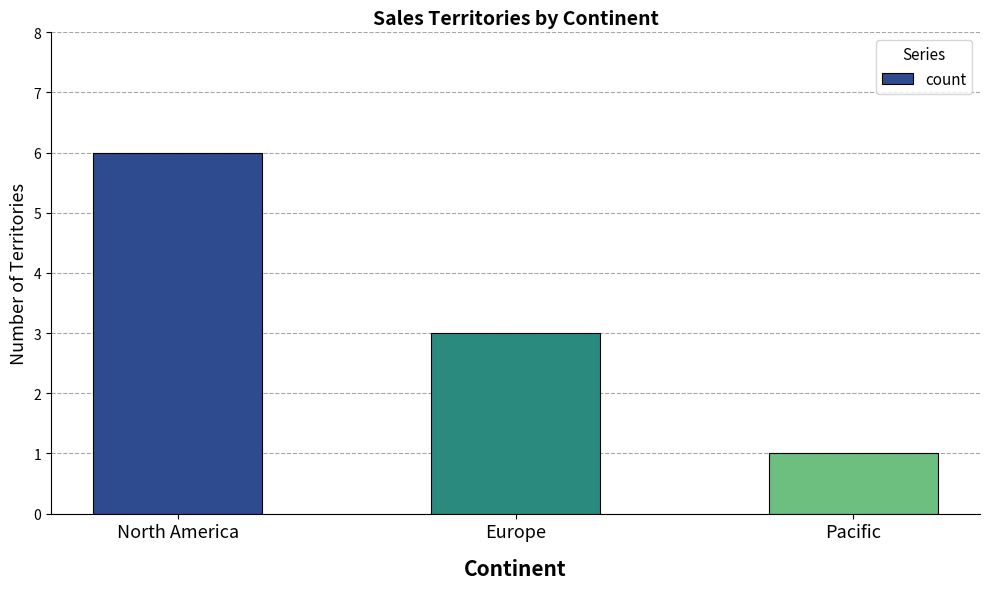

At which label does the data first exceed 3?

North America